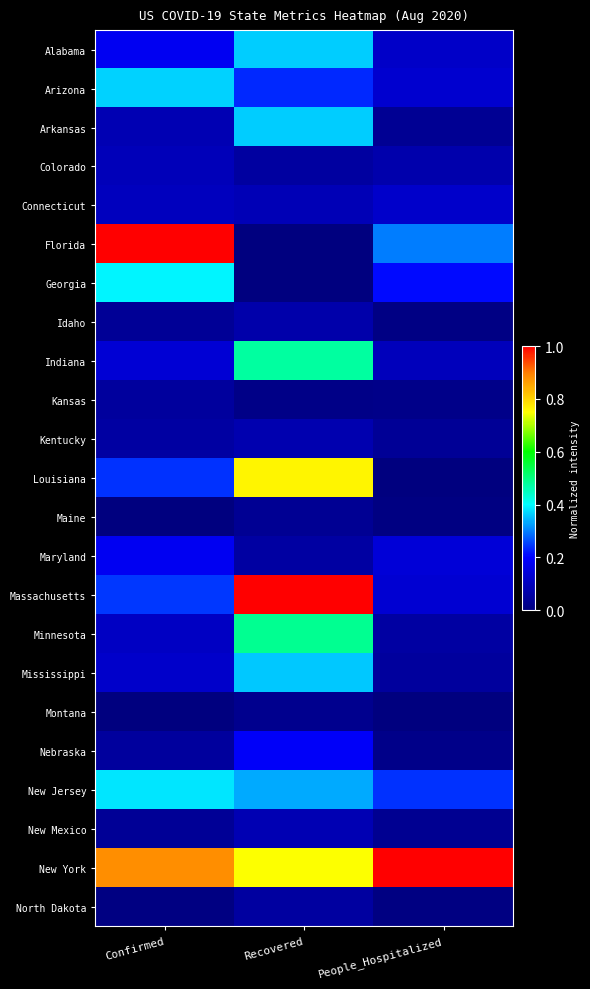

What is the maximum value shown in the chart?

1.0